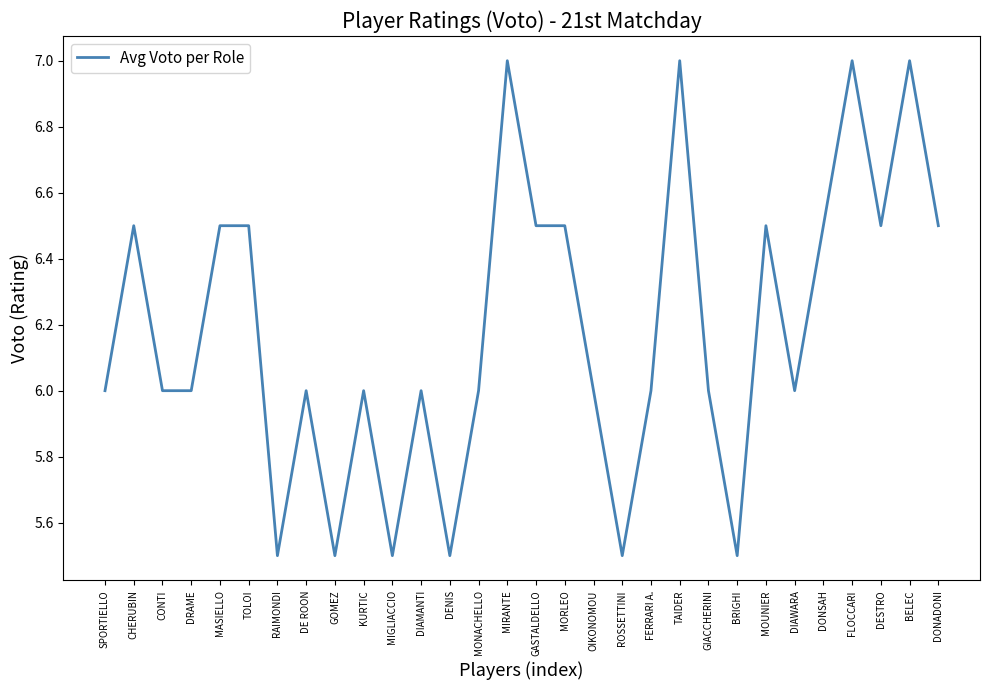

What is the smallest value displayed?

5.5